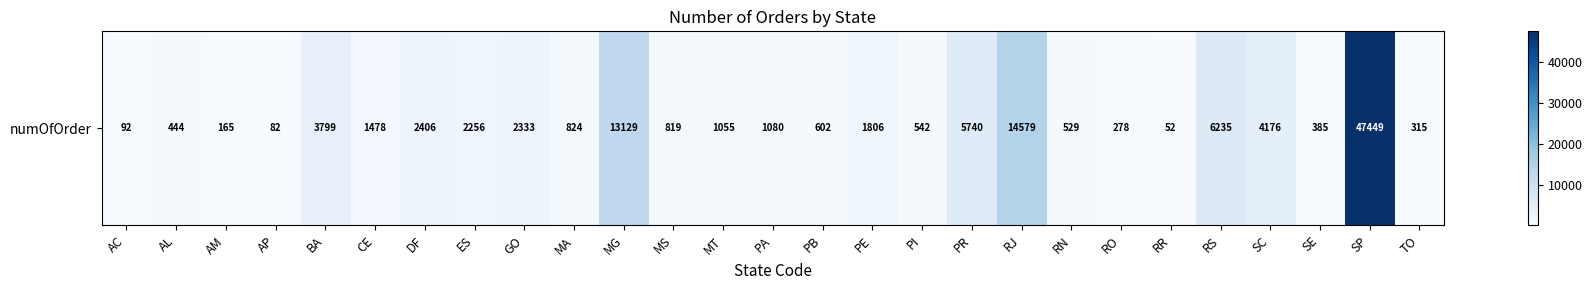

Where does the data first go above 1055?

BA